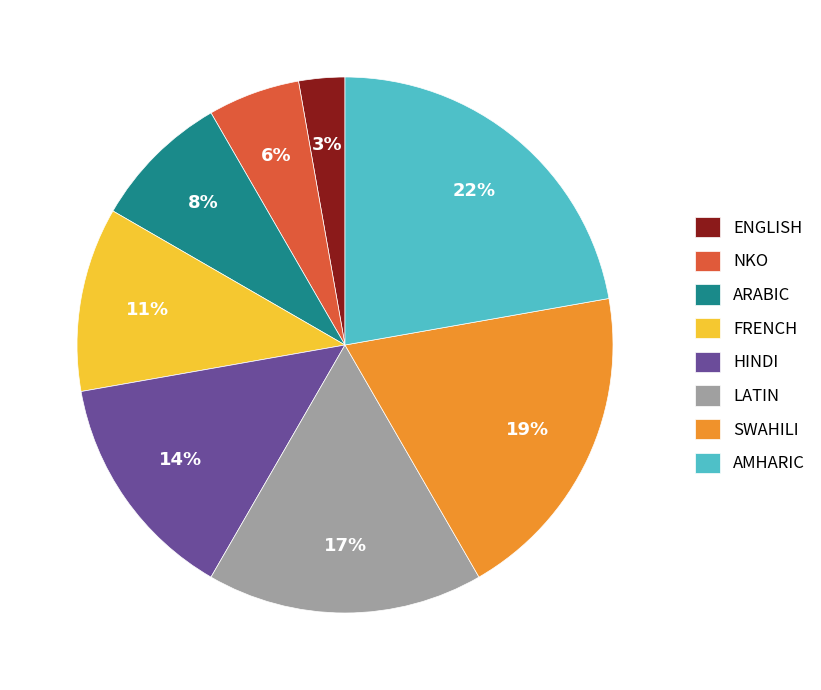

Which slice is the smallest?

ENGLISH